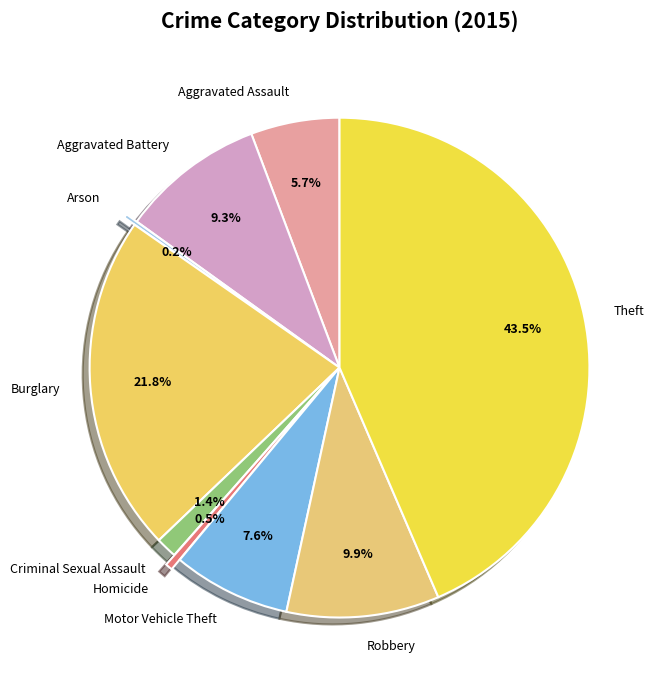

What is the largest slice in the pie chart?

Theft